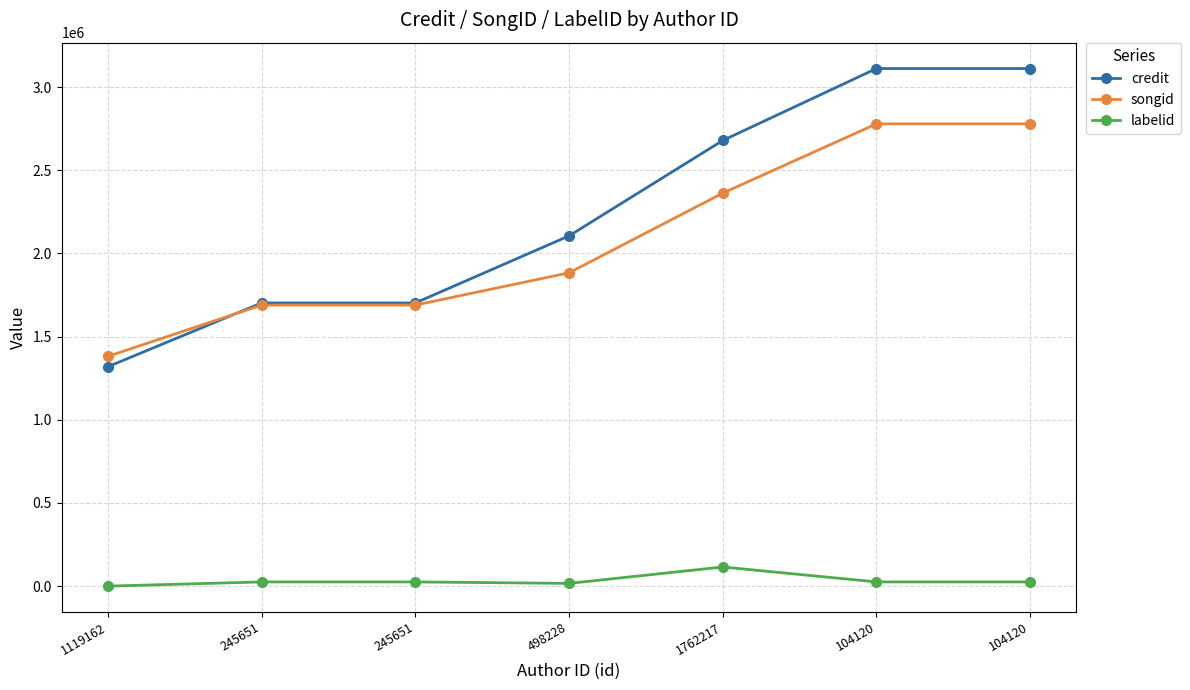

Reading left to right, list all the values displayed in this chart.

credit: 1318559	1702036	1702036	2105188	2678580	3111042	3111042
songid: 1380933	1689259	1689259	1883123	2362334	2778592	2778592
labelid: -1	25378	25378	16557	115150	25378	25378